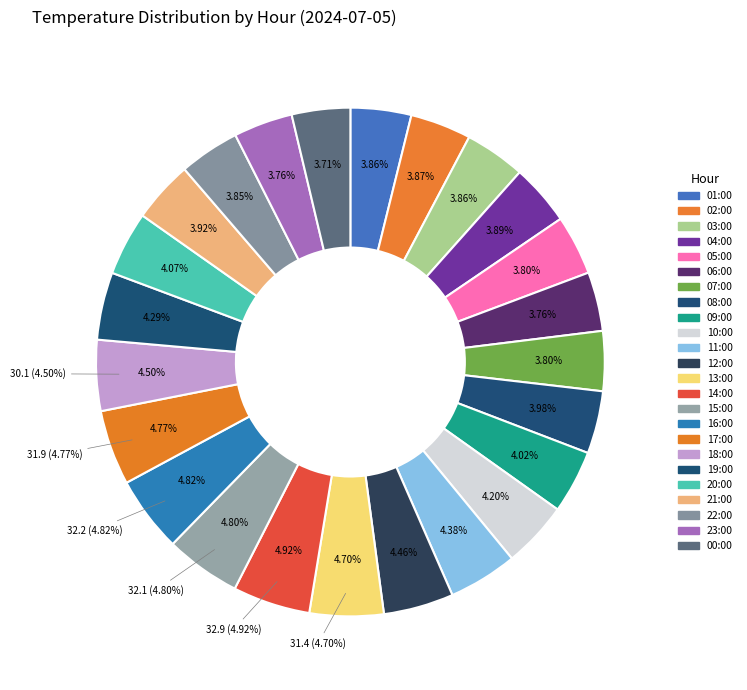

The 14:00 slice represents 5% of the pie. True or false?

True